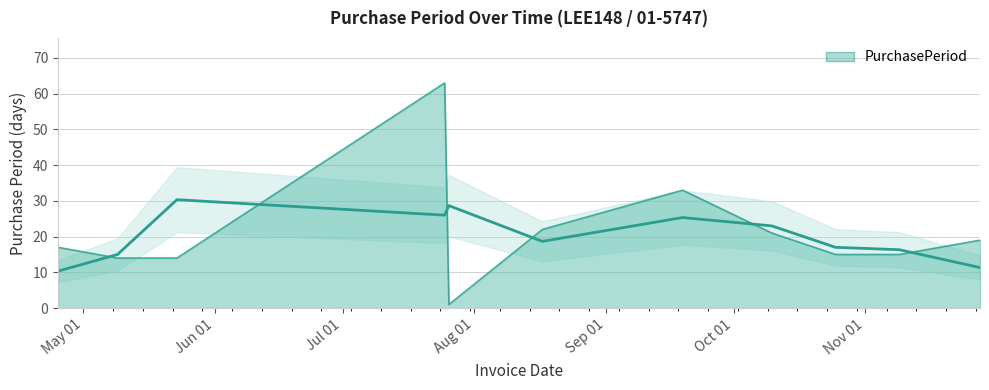

The value at 2017-04-25 is 25. True or false?

False